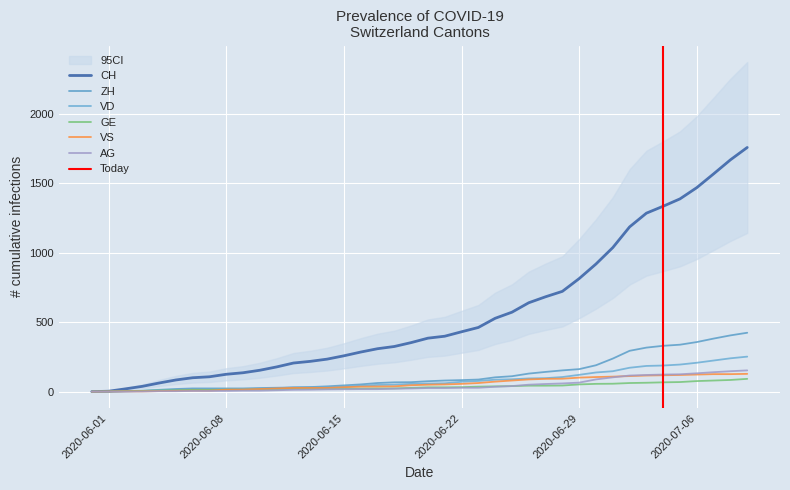

What is the average value of the AG series?

46